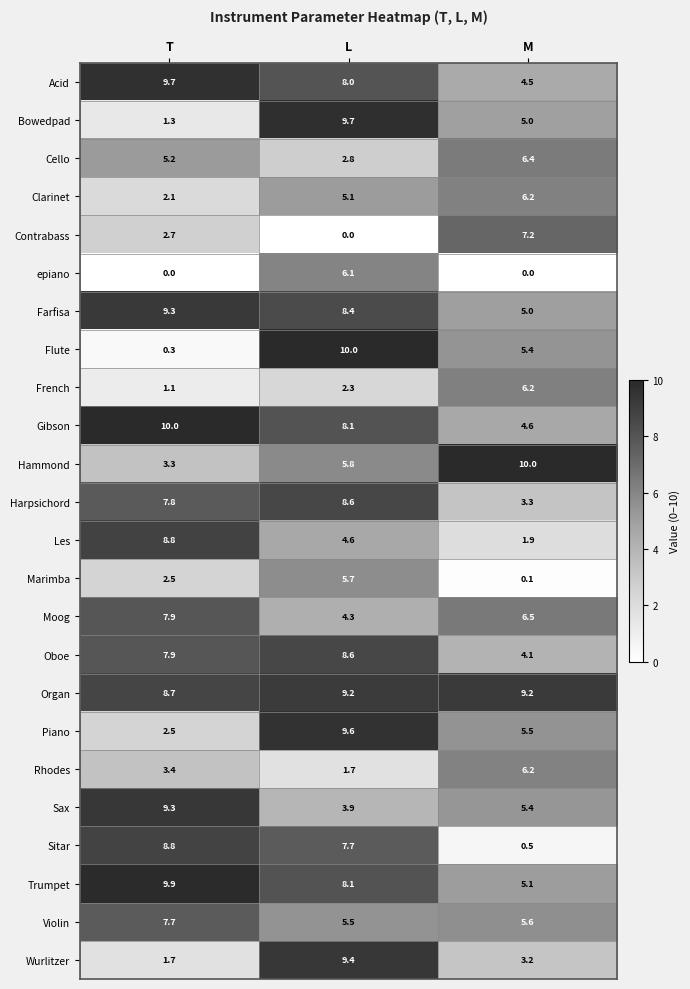

What is the highest value of the Gibson series?

10.0